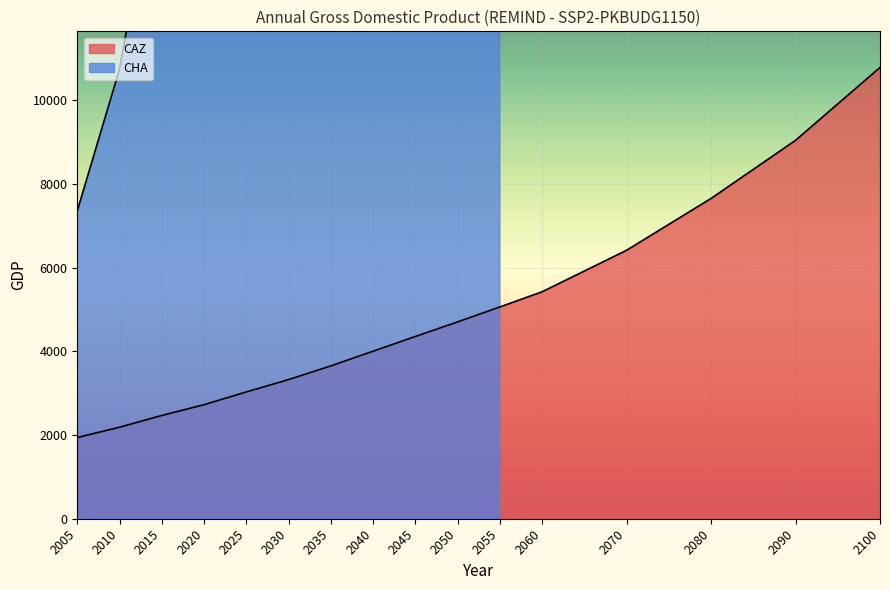

Reading right to left, list all the values displayed in this chart.

10789.6	9046.5	7656.8	6418.2	5425.6	5062.9	4704.9	4356.9	4005.2	3653.3	3326.5	3030.7	2726.4	2468.8	2187.5	1942.1